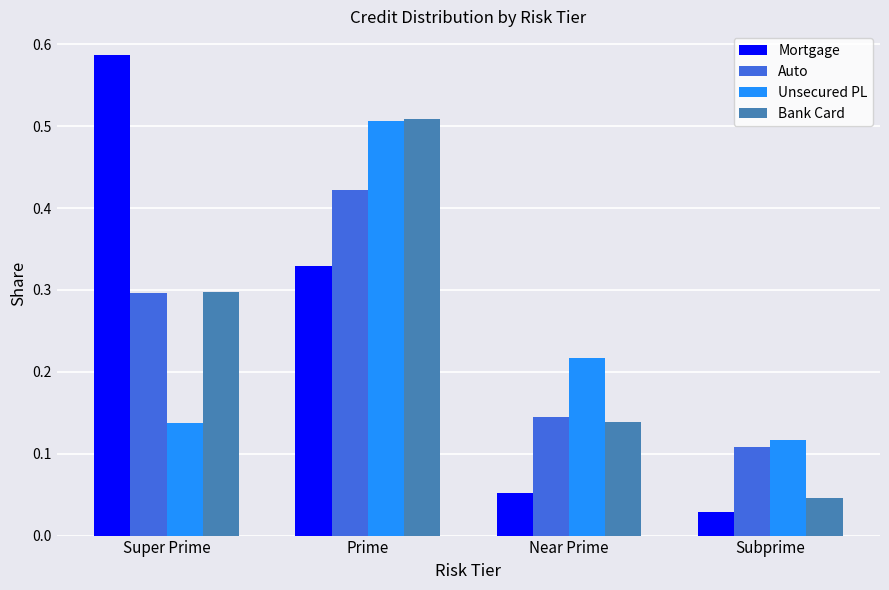

True or false: Mortgage has a value of 0.0 at Near Prime.

False